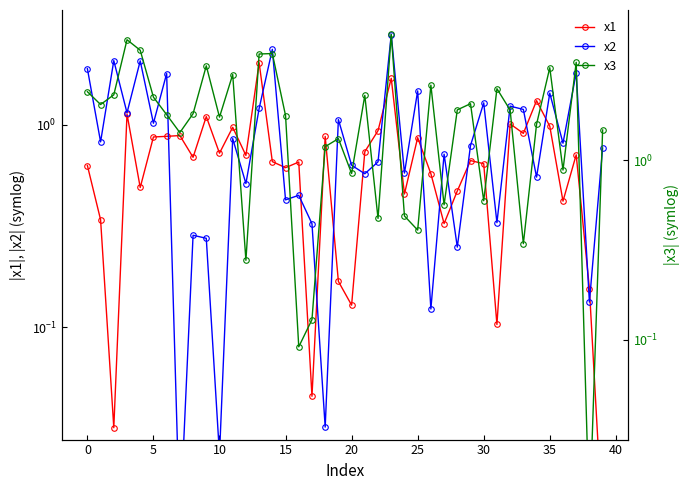

Which category has the lowest value across all series?

38